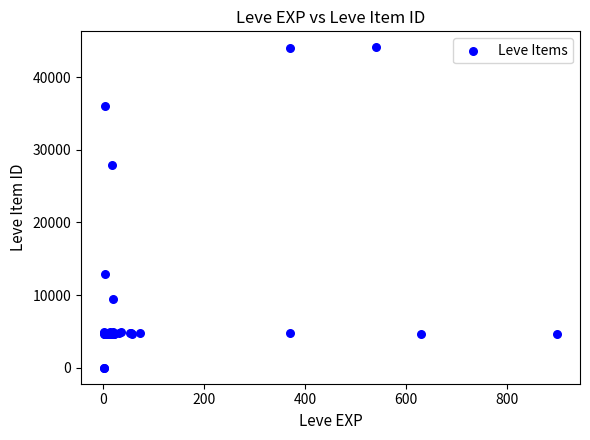

What Y value in the scatter plot is closest to 22048?

27884